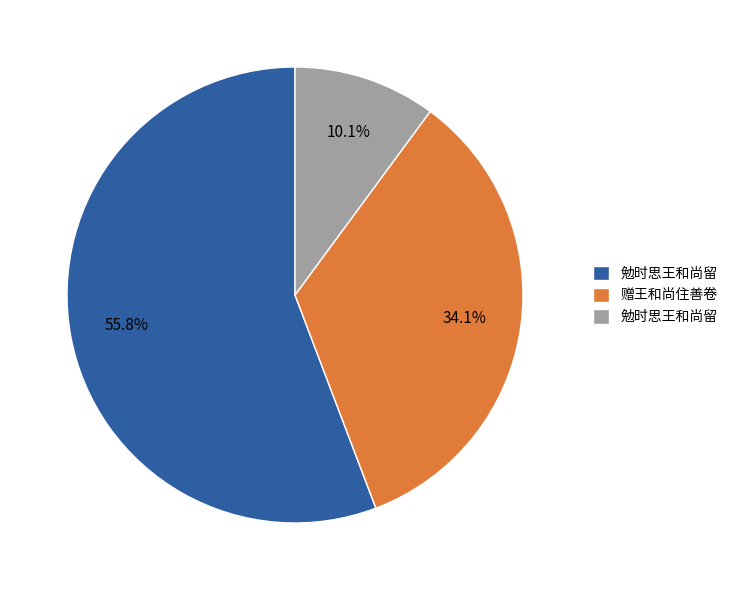

Is there any slice that represents more than half of the pie?

Yes